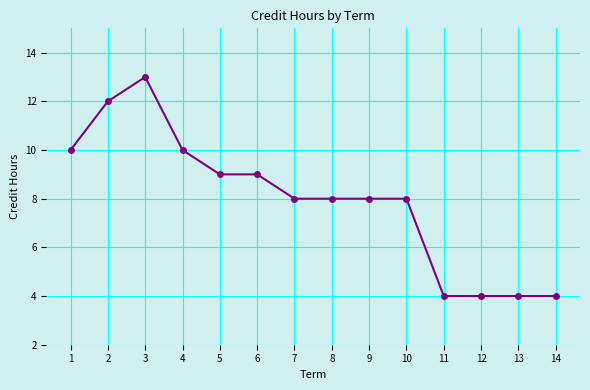

What is the difference between the second highest and minimum values?

8